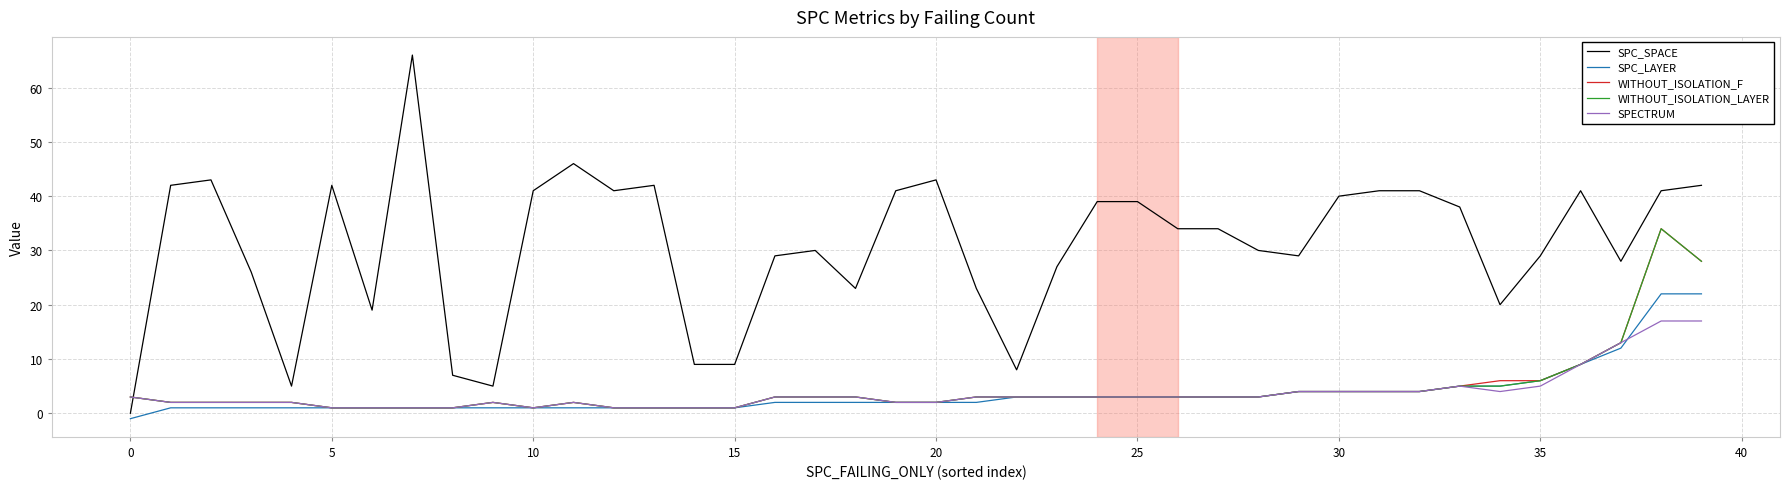

How many times do SPC_SPACE and WITHOUT_ISOLATION_LAYER cross each other?

1